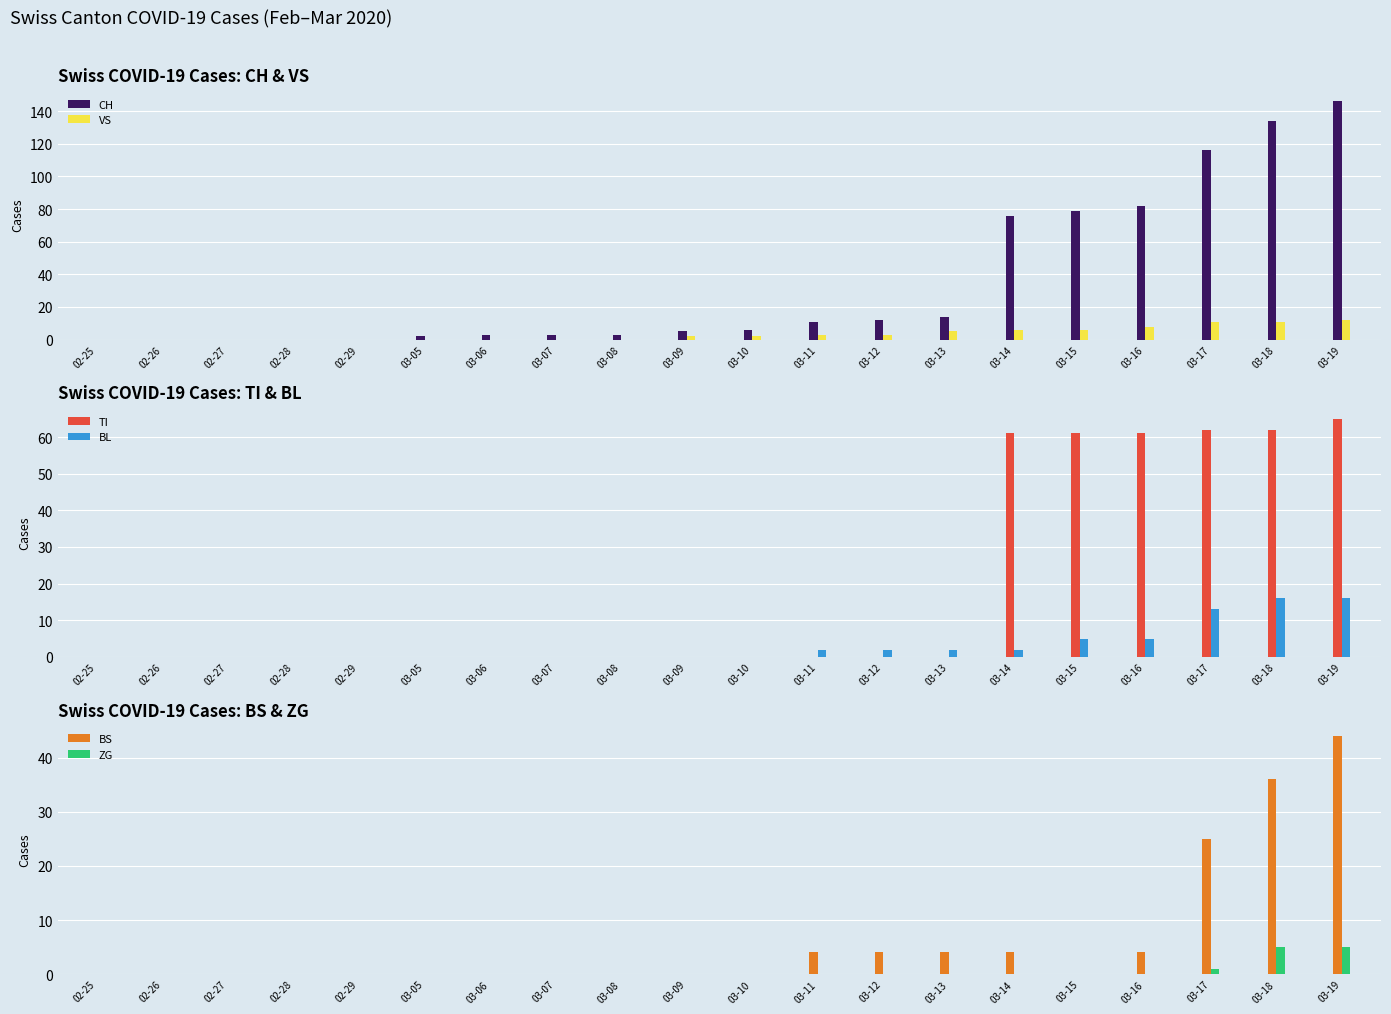

Which has a higher value, 03-14 or 02-28?

03-14